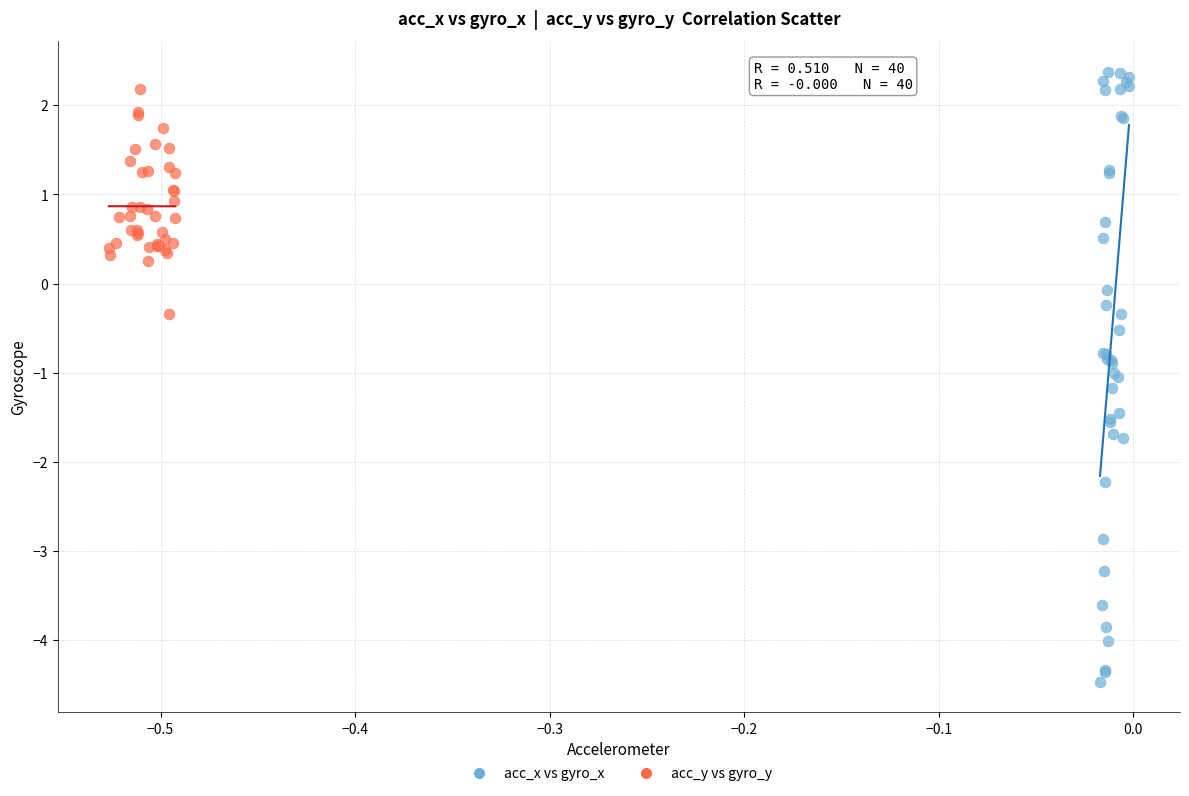

Which series reaches the minimum Y coordinate?

acc_x vs gyro_x